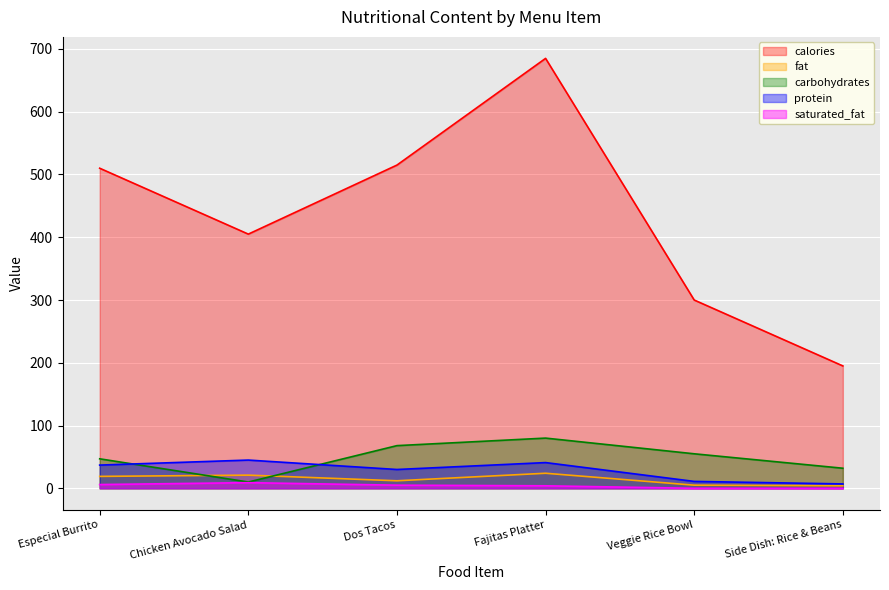

How many data points does each series have?

6